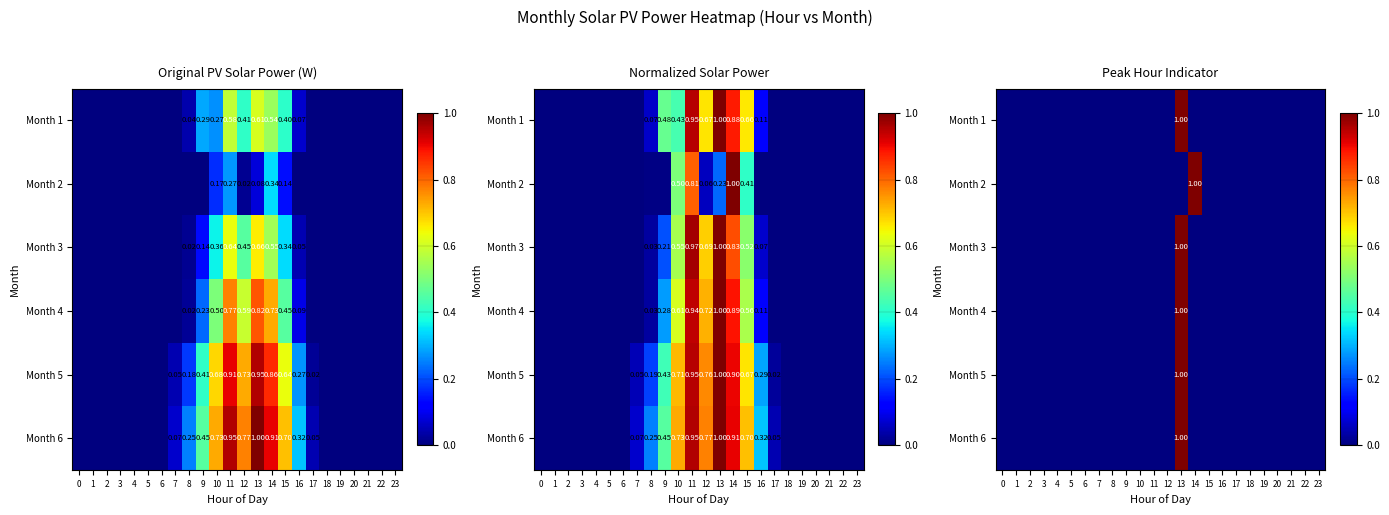

How many categories are shown in the chart?

24